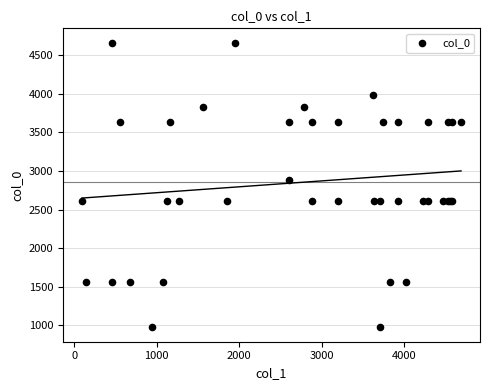

What Y value in the scatter plot is closest to 2817?

2886